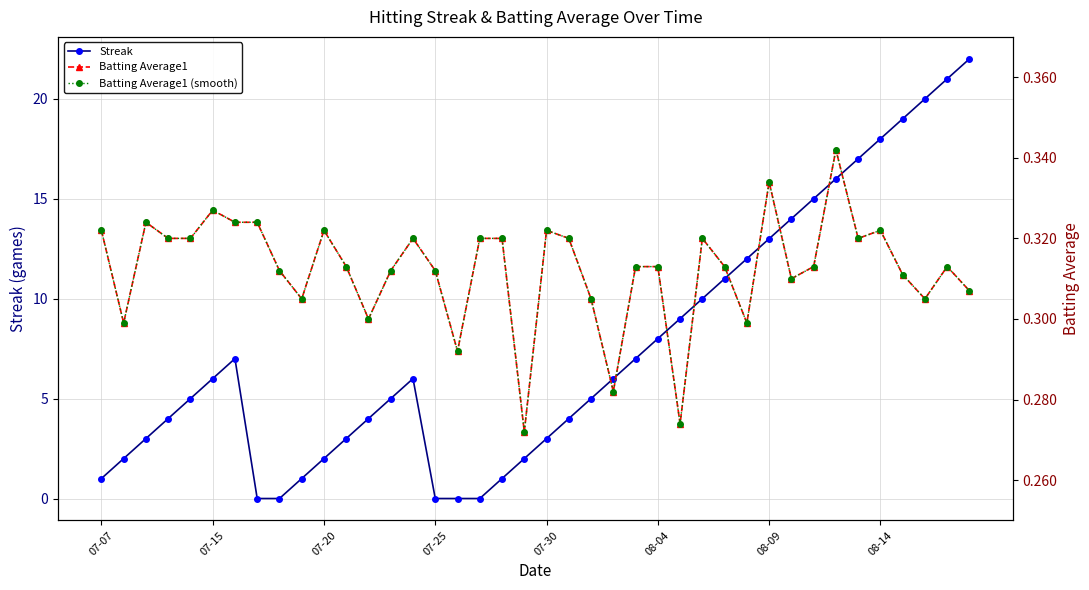

Reading left to right, what are all the values shown in this chart?

Streak: 1.0	2.0	3.0	4.0	5.0	6.0	7.0	0.0	0.0	1.0	2.0	3.0	4.0	5.0	6.0	0.0	0.0	0.0	1.0	2.0	3.0	4.0	5.0	6.0	7.0	8.0	9.0	10.0	11.0	12.0	13.0	14.0	15.0	16.0	17.0	18.0	19.0	20.0	21.0	22.0
Batting Average1: 0.3	0.3	0.3	0.3	0.3	0.3	0.3	0.3	0.3	0.3	0.3	0.3	0.3	0.3	0.3	0.3	0.3	0.3	0.3	0.3	0.3	0.3	0.3	0.3	0.3	0.3	0.3	0.3	0.3	0.3	0.3	0.3	0.3	0.3	0.3	0.3	0.3	0.3	0.3	0.3
Batting Average1 (smooth): 0.3	0.3	0.3	0.3	0.3	0.3	0.3	0.3	0.3	0.3	0.3	0.3	0.3	0.3	0.3	0.3	0.3	0.3	0.3	0.3	0.3	0.3	0.3	0.3	0.3	0.3	0.3	0.3	0.3	0.3	0.3	0.3	0.3	0.3	0.3	0.3	0.3	0.3	0.3	0.3